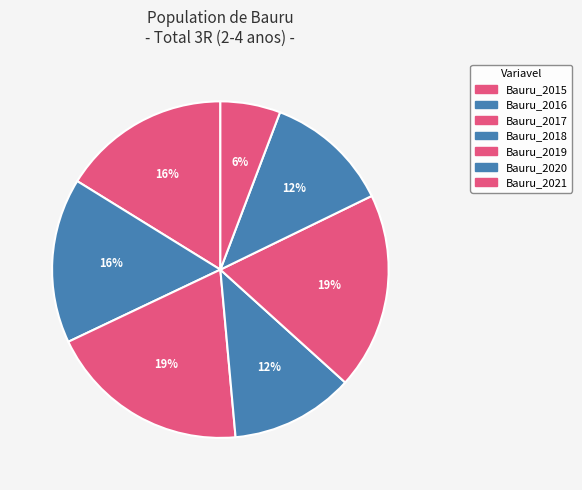

Count the number of slices in the pie.

7